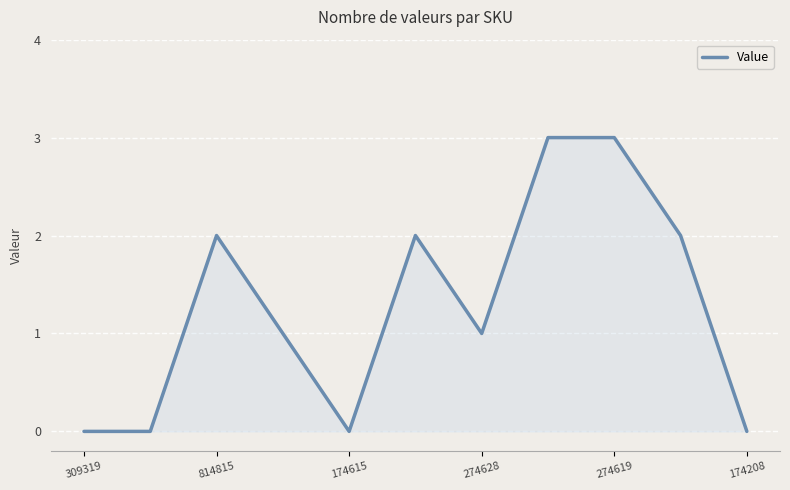

What is the average value?

1